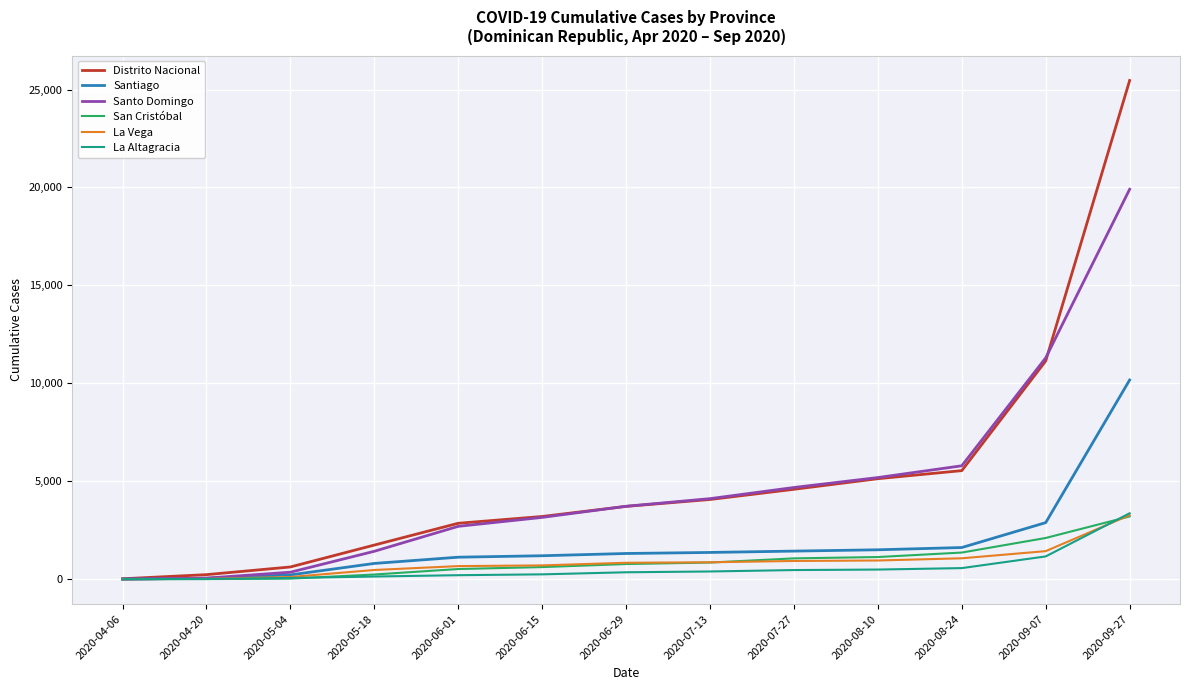

True or false: La Altagracia has a value of 246 at 2020-06-15.

True